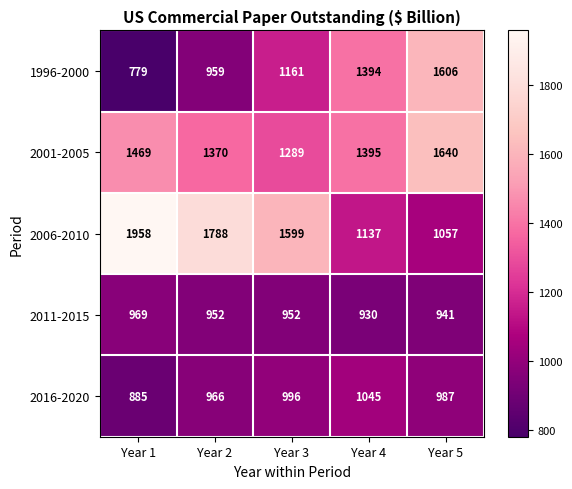

At how many categories does at least one series exceed 905?

5